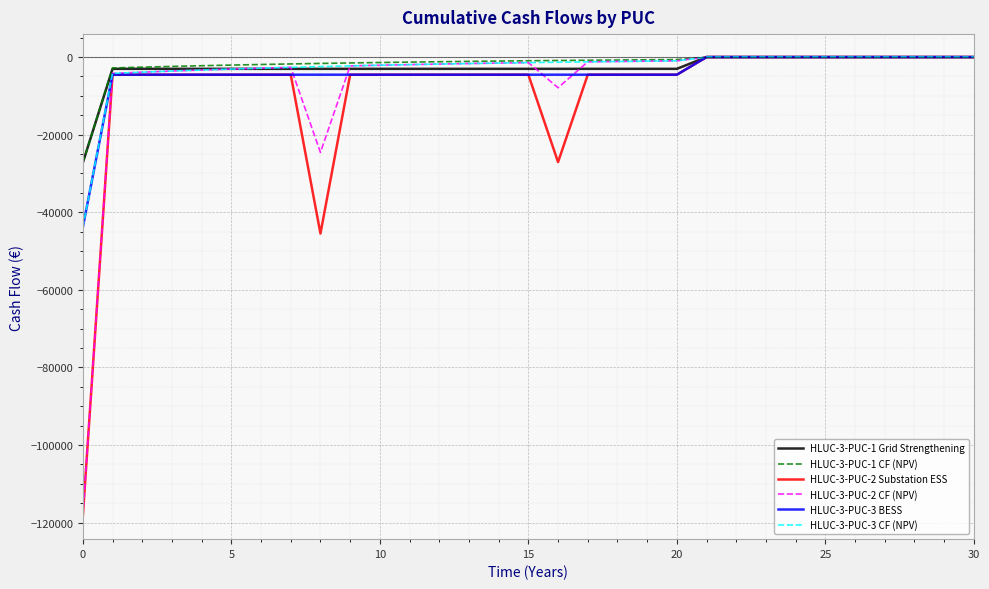

What is the lowest value of the HLUC-3-PUC-3 BESS series?

-43872.1